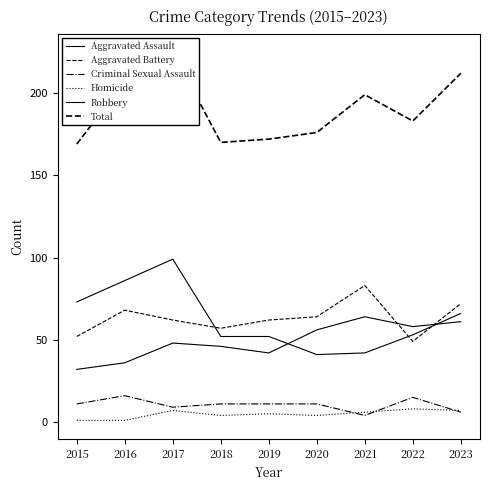

Which series changed the most between 2019 and 2022?

Aggravated Assault